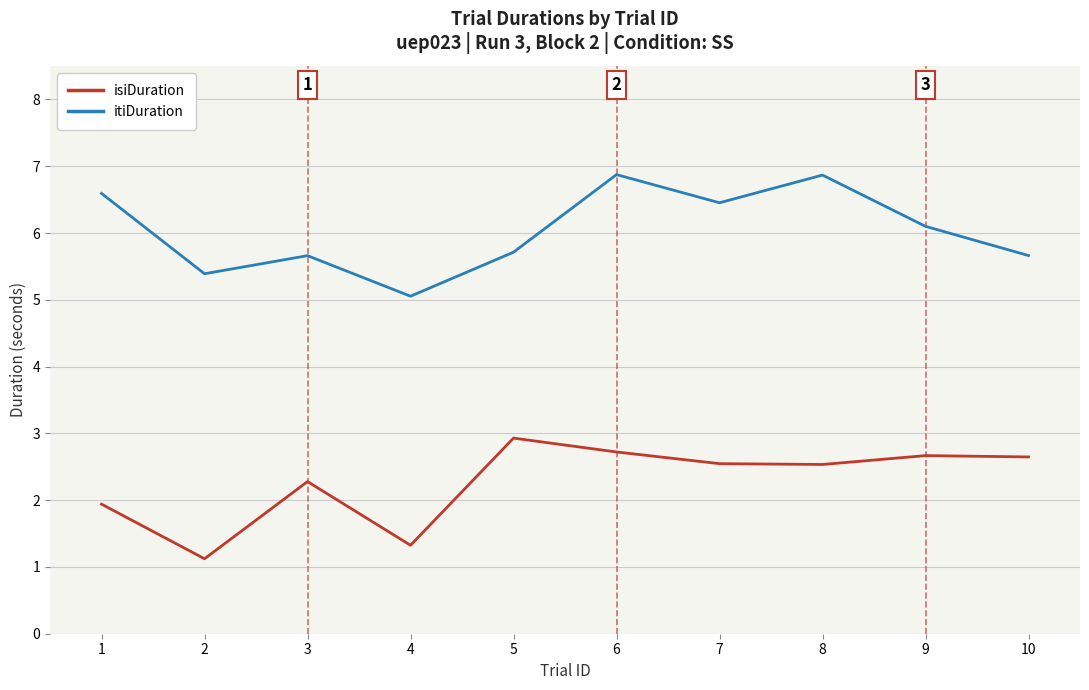

What is the total value across all series at 7?

9.0